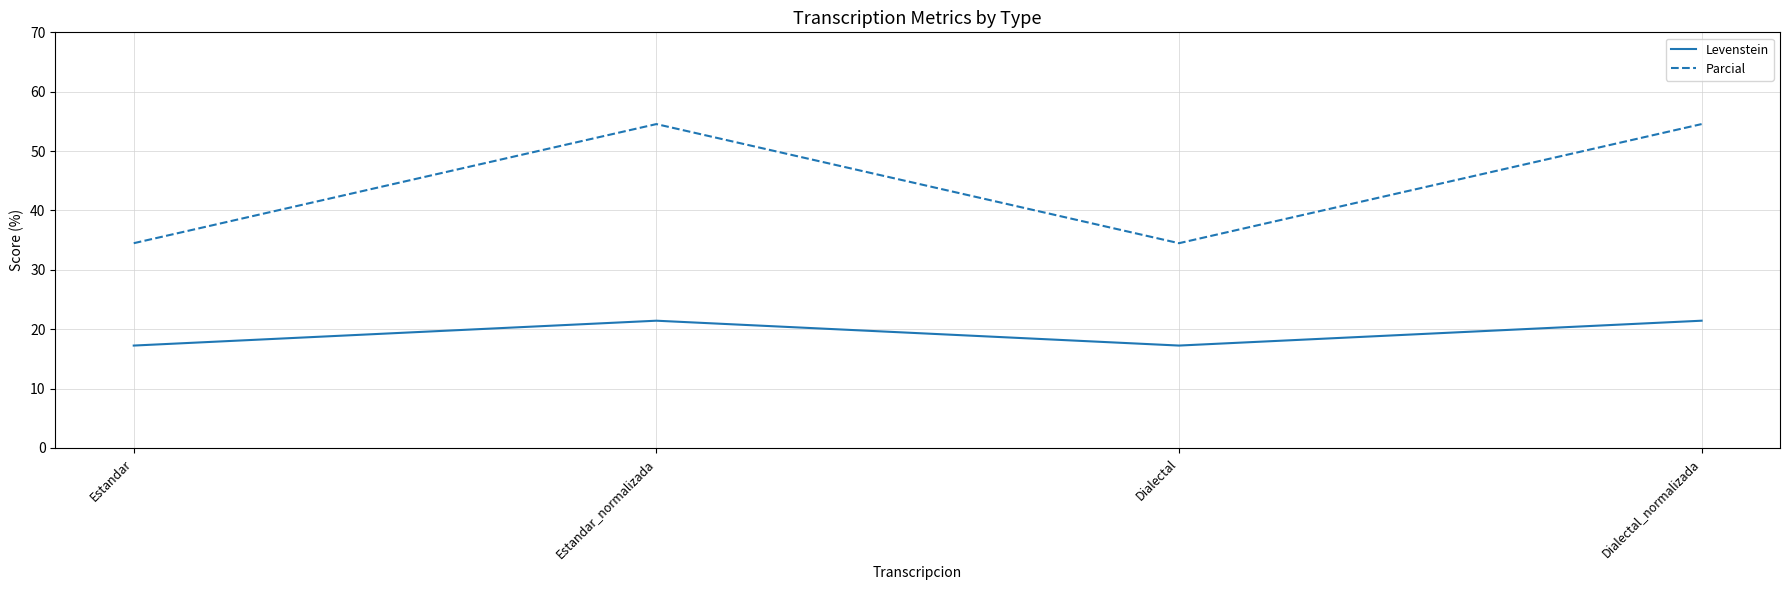

What position from the left is Estandar_normalizada?

2